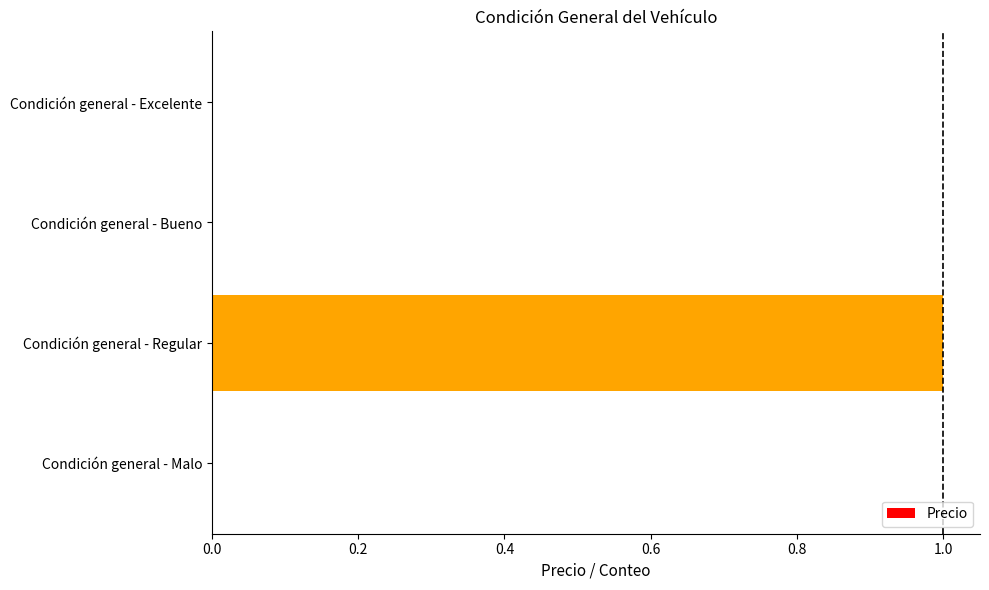

Is it true that the value at Condición general - Regular is 0?

False